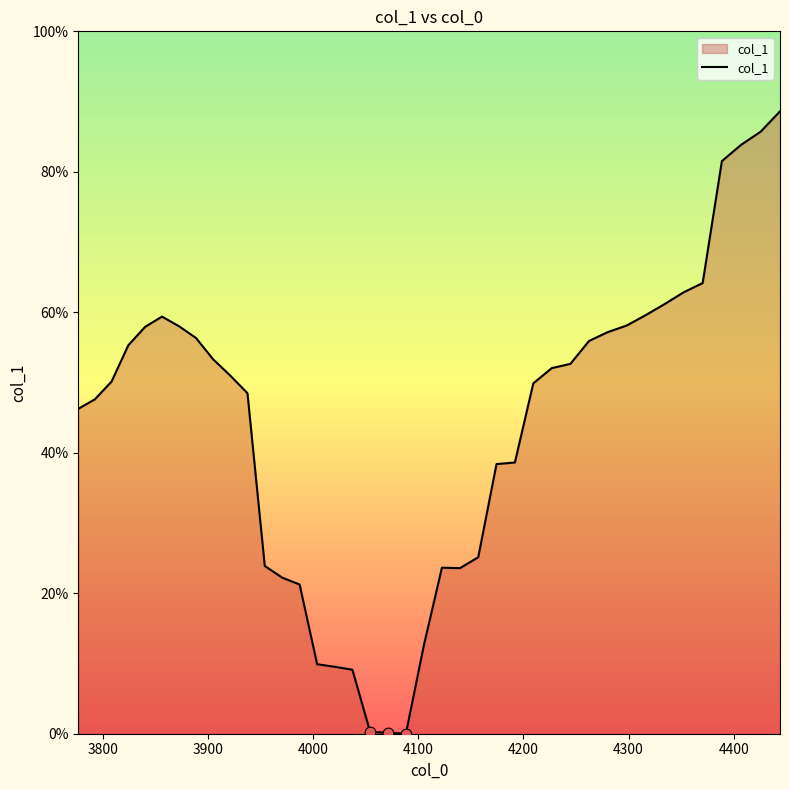

Does the chart have visible grid lines?

No